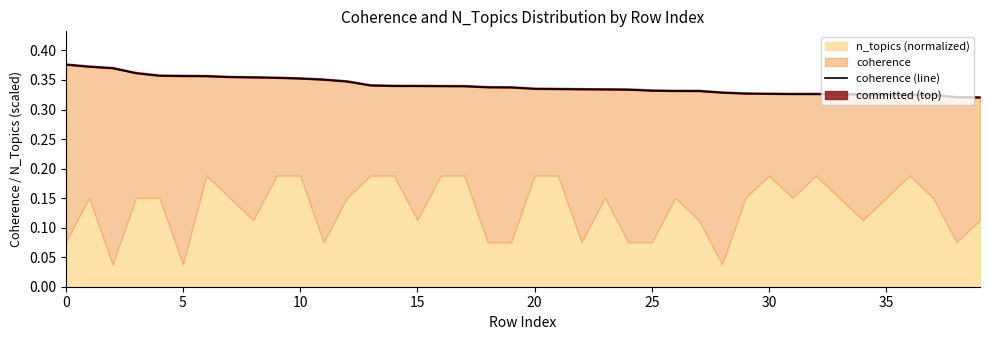

What is the average value?

0.3